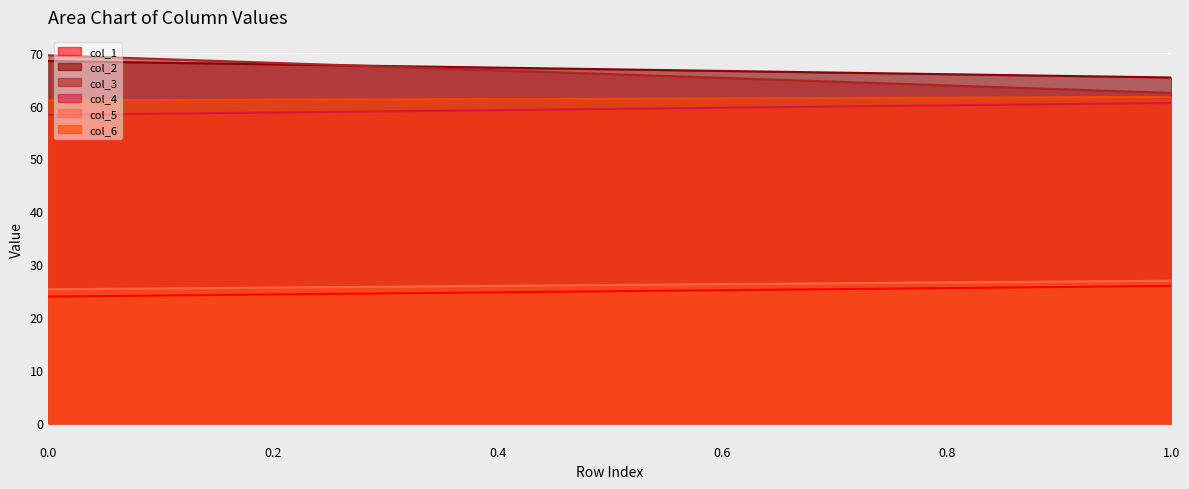

What are all the series names shown in the legend?

col_1, col_2, col_3, col_4, col_5, col_6